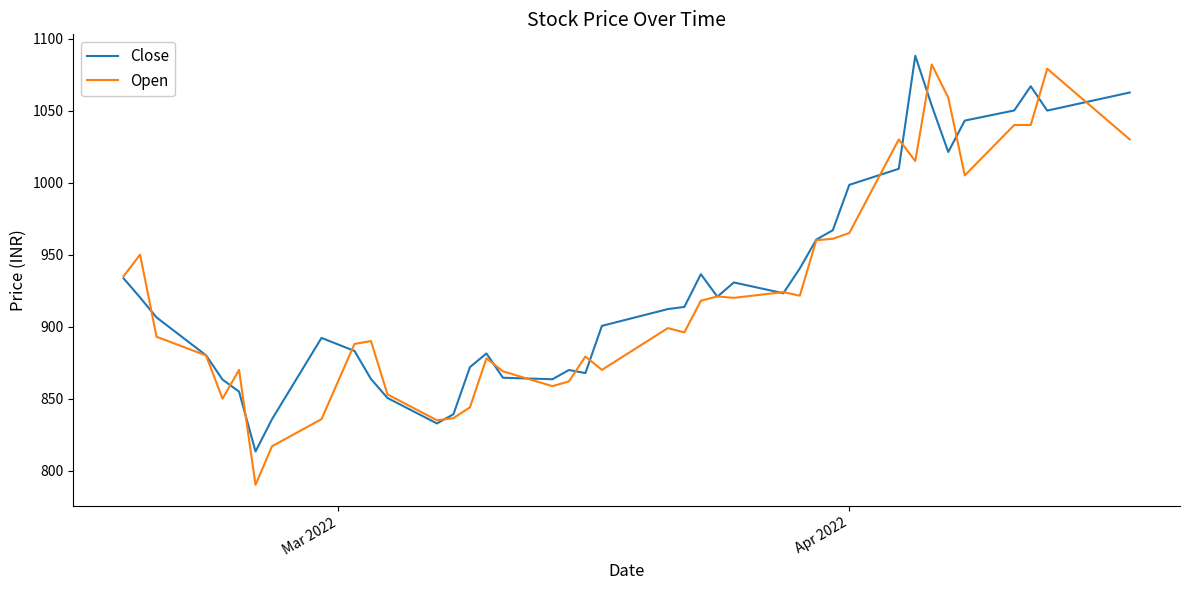

What is the smallest value displayed?

790.2